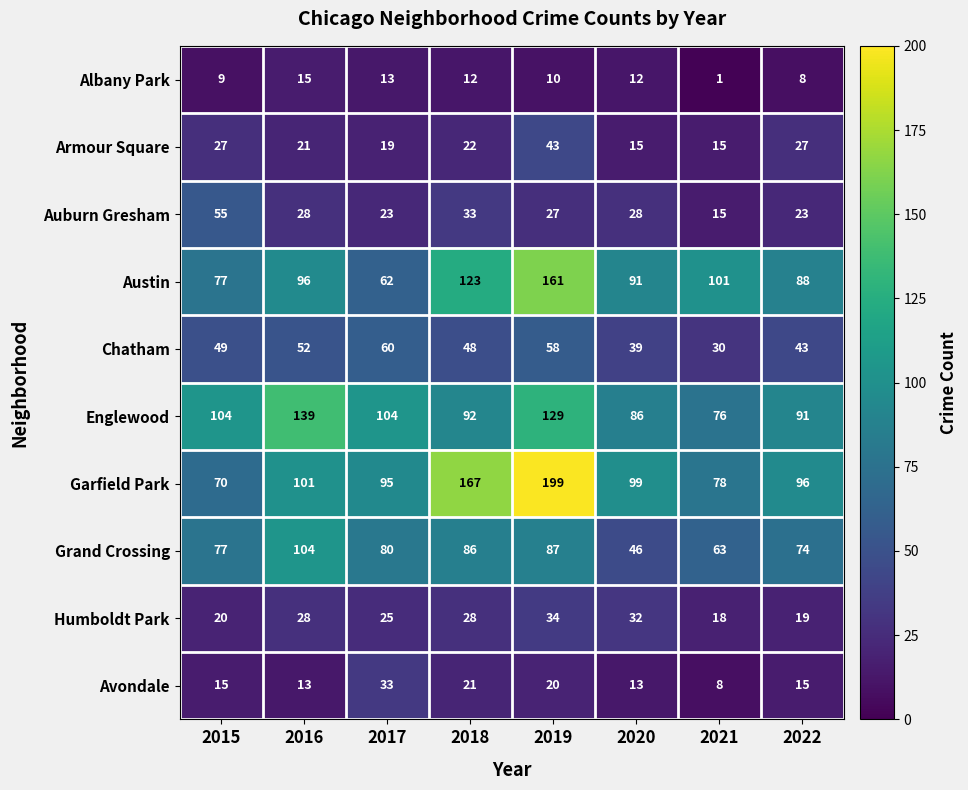

How many series are shown in this chart?

10